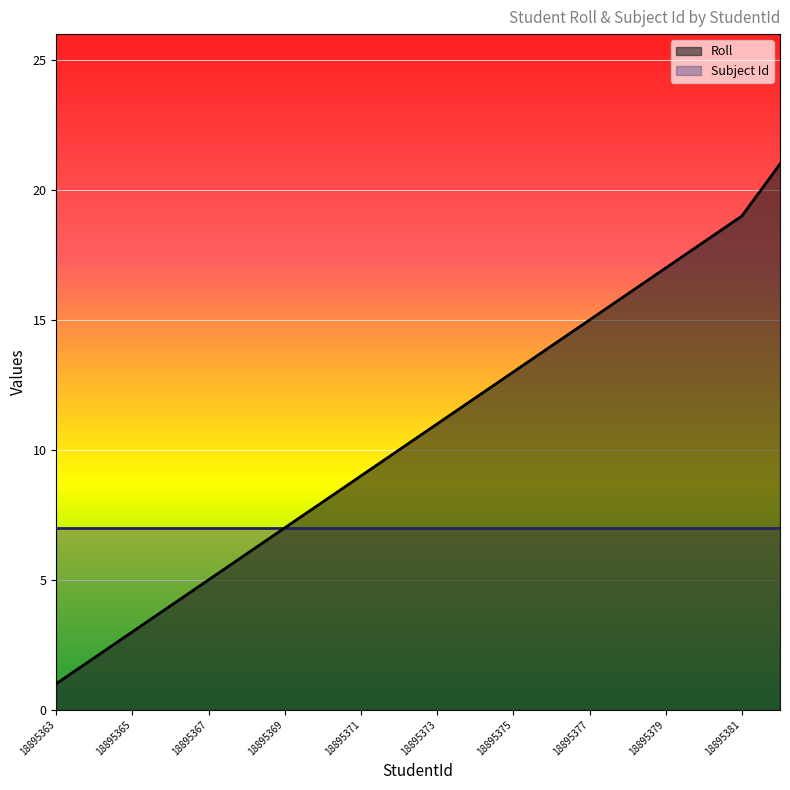

Is it true that the value at 18895379 is 23?

False